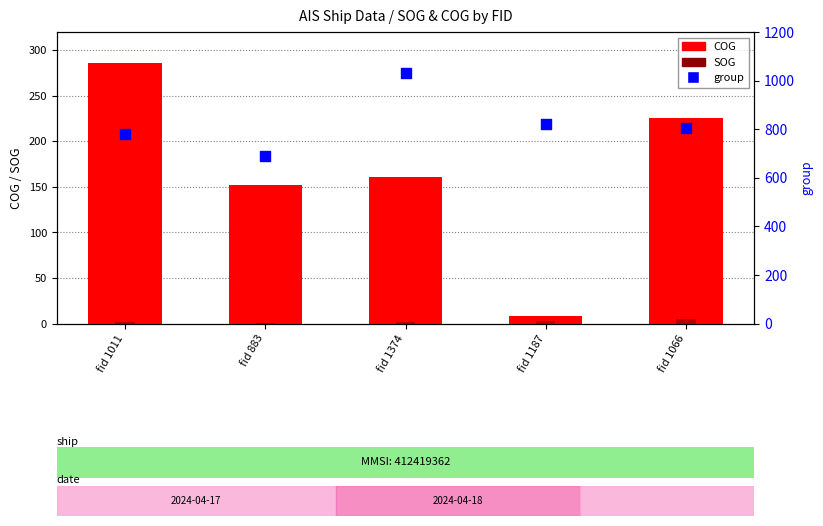

At how many categories does at least one series exceed 126?

5